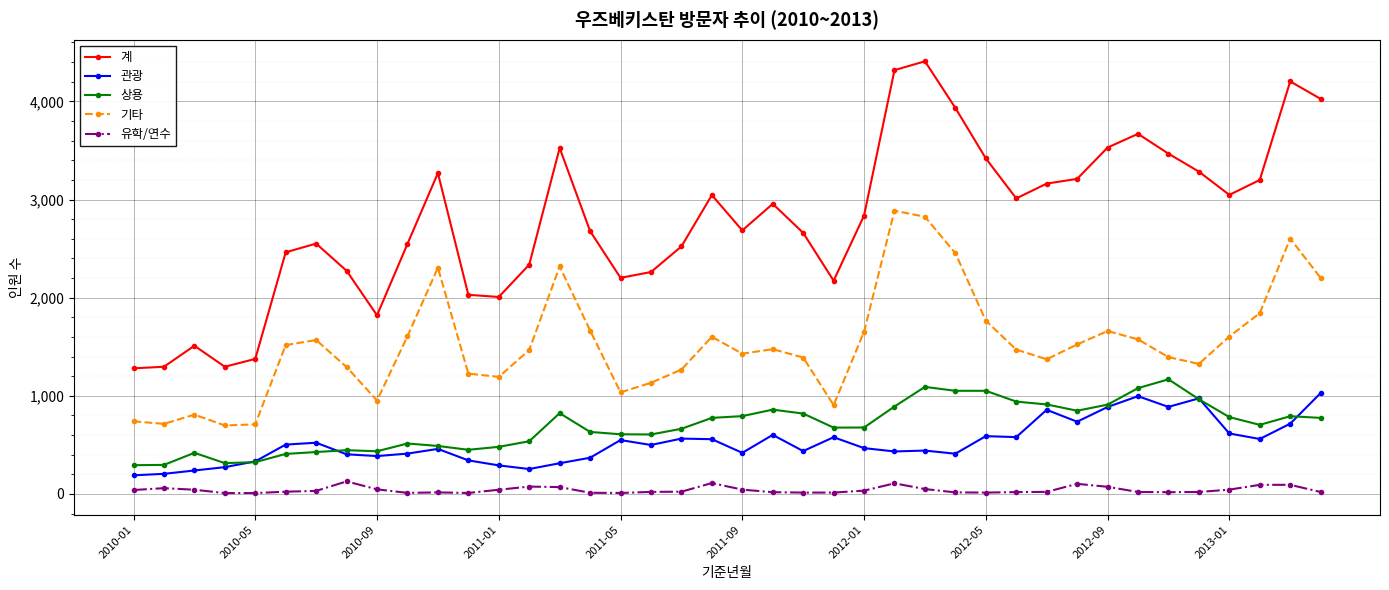

At how many categories does at least one series exceed 1666?

35